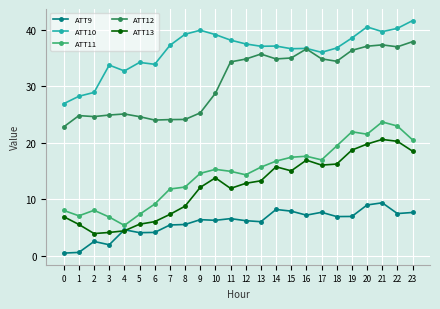

The ATT11 series shows 23.4 at 9. True or false?

False